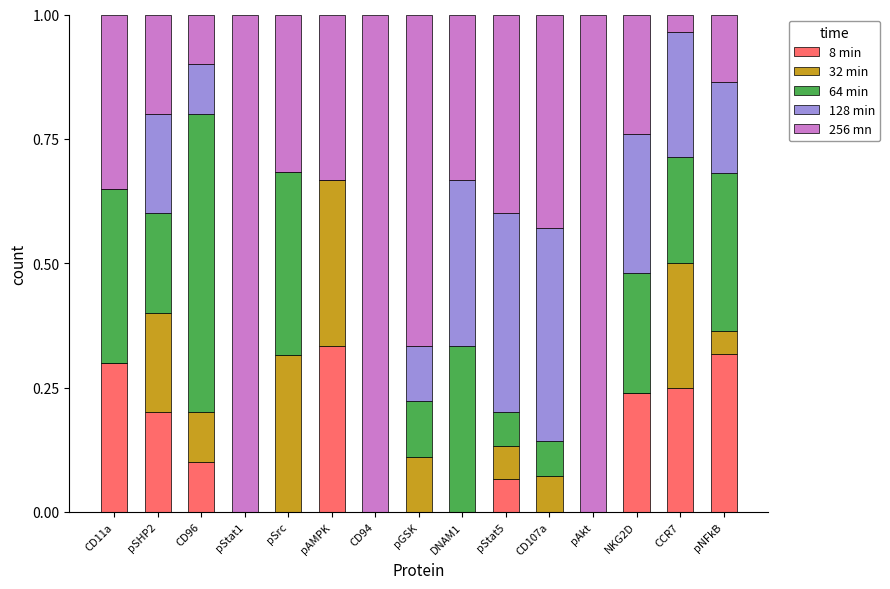

What is the average value of the 8 min series?

0.1